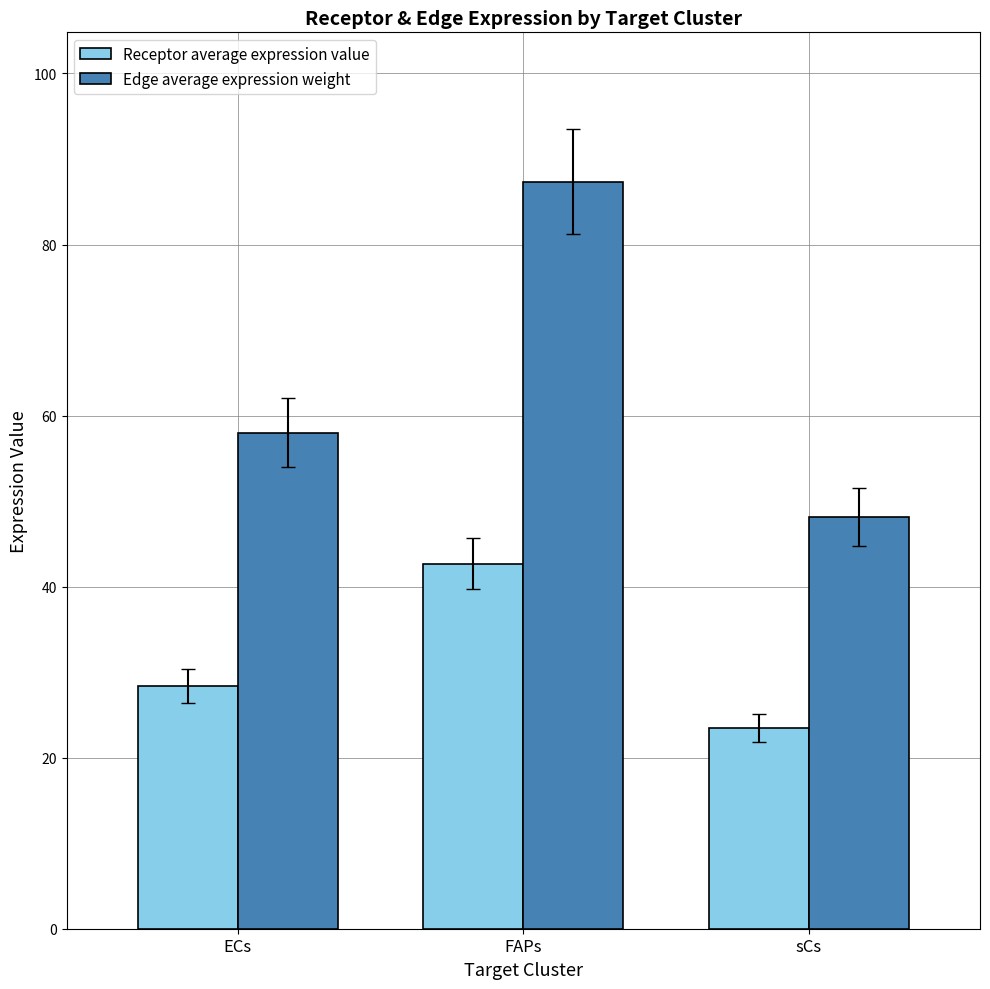

At how many categories does at least one series exceed 26?

3